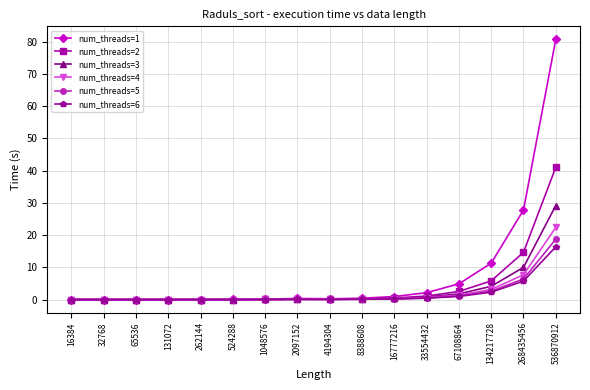

At how many categories does at least one series exceed 70?

1